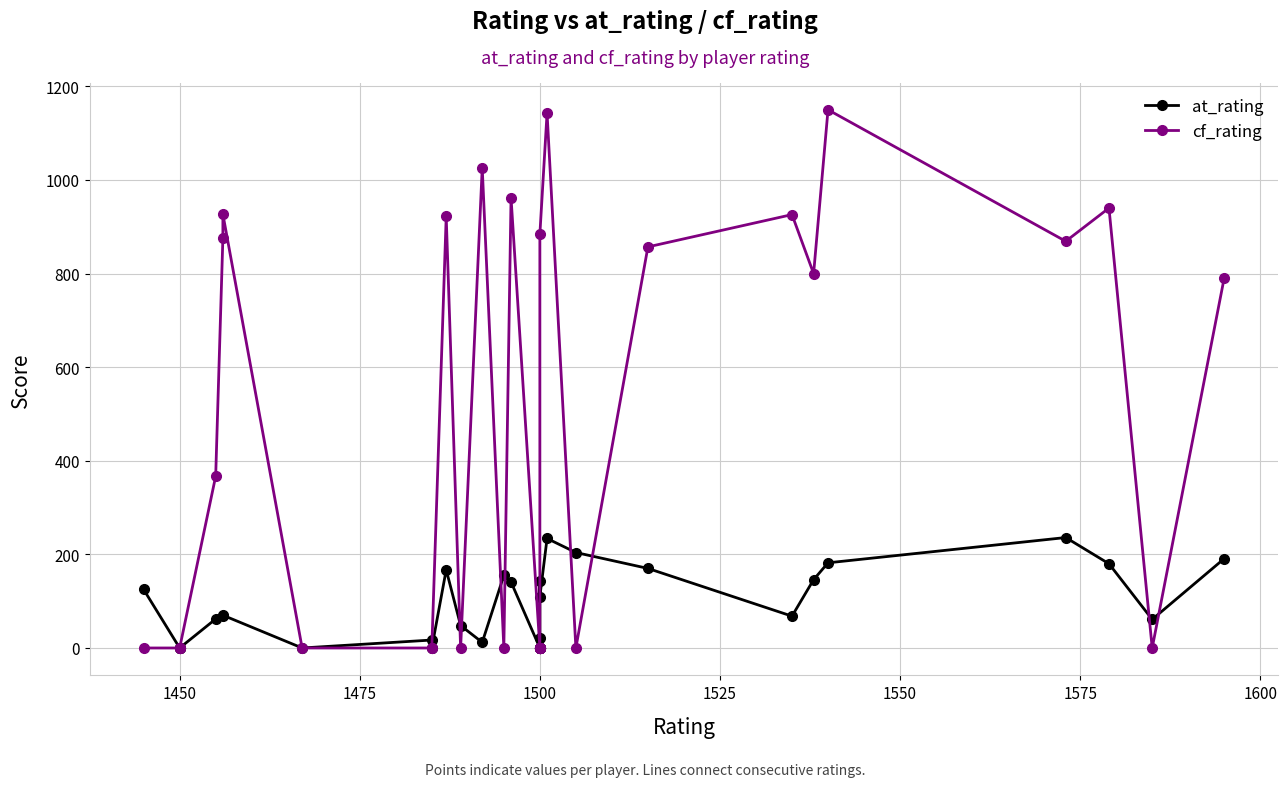

At which category does cf_rating reach its first local valley?

1450